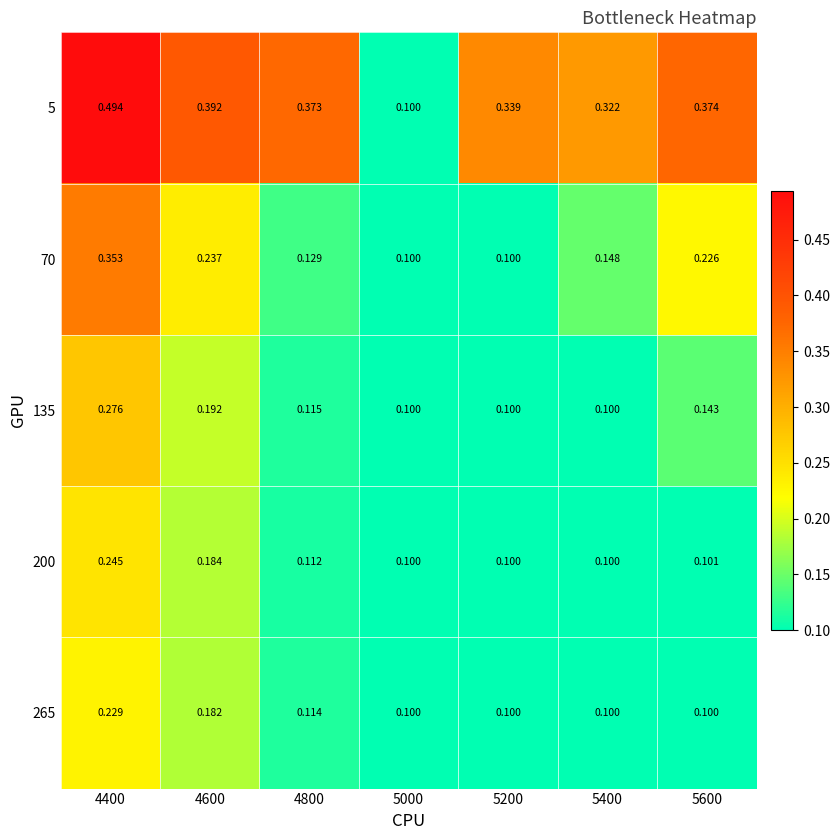

Is the value of 5 at 4600 greater than the value of 265 at 4800?

Yes